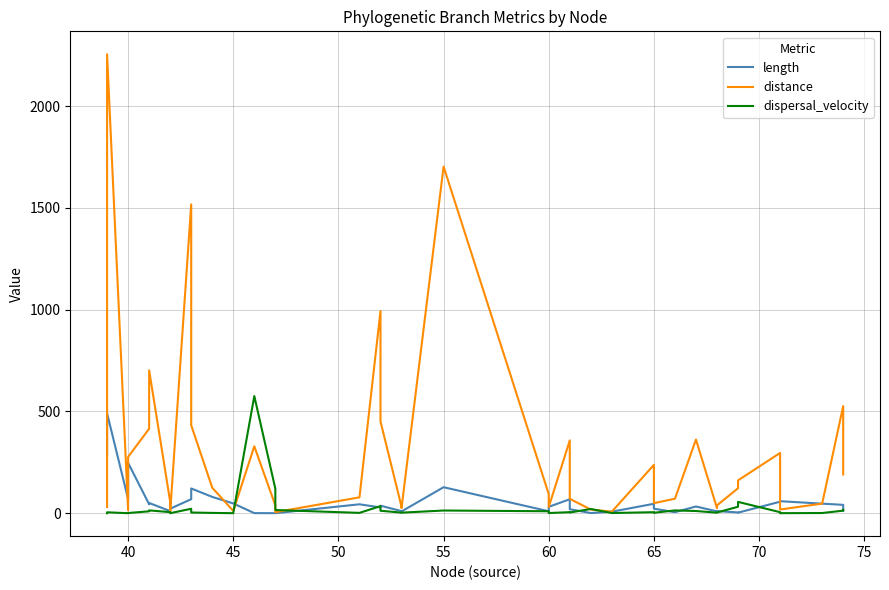

Rank the series by their maximum value, from highest to lowest.

distance, dispersal_velocity, length